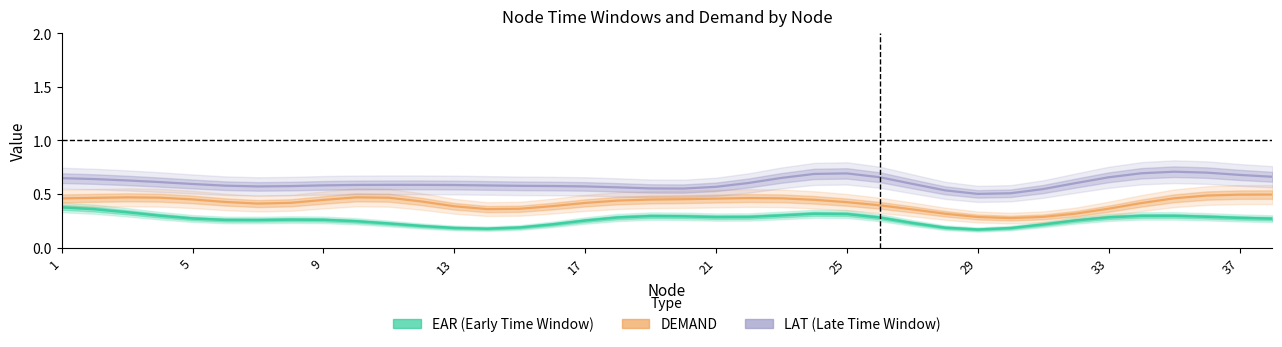

How many distinct data groups are displayed?

3